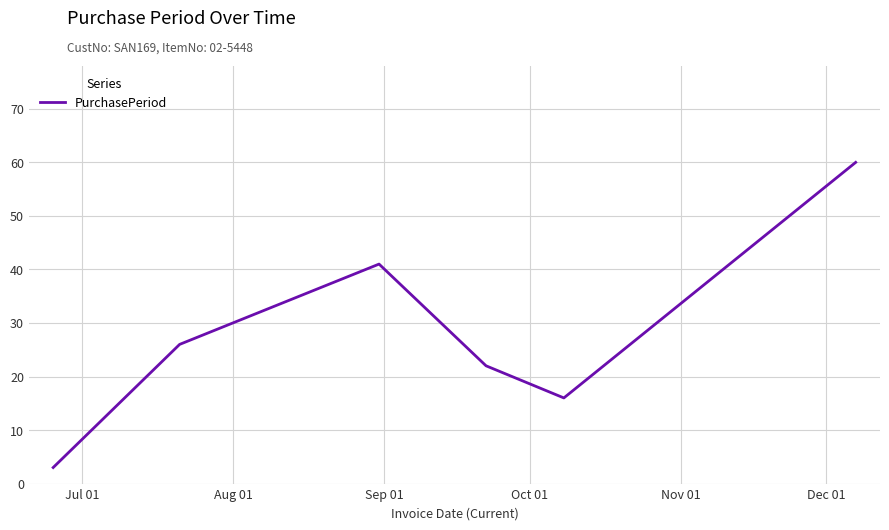

What is the maximum value shown in the chart?

60